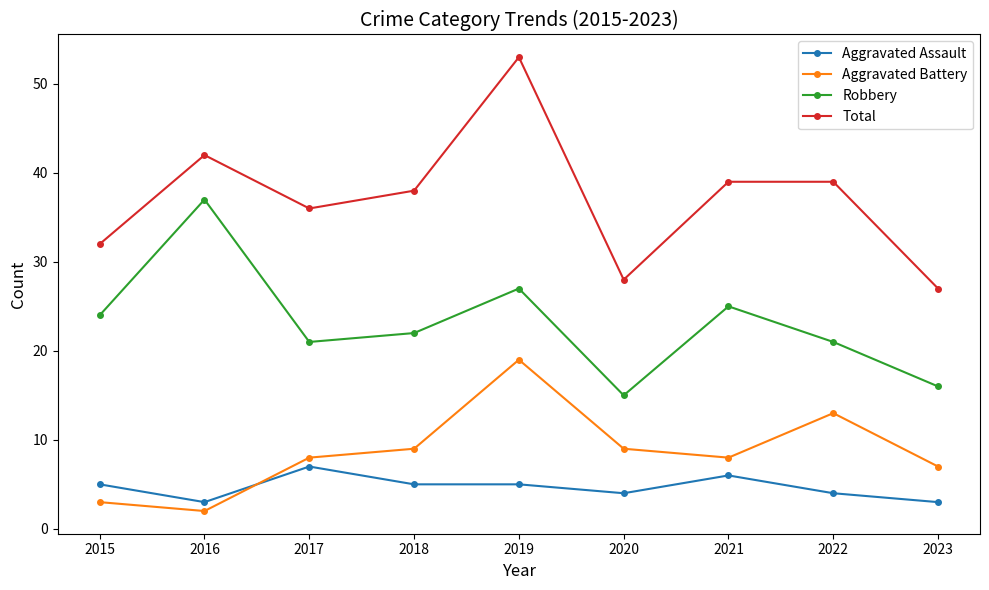

Count the number of data series in this chart.

4